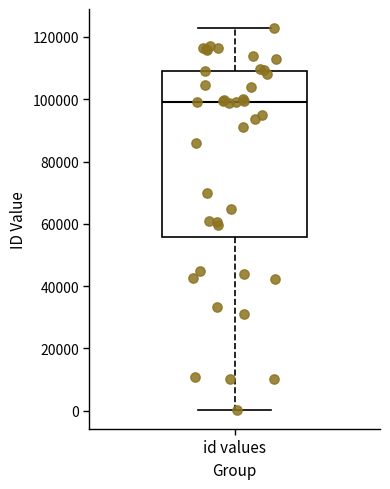

Transcribe this box plot: give where the median line is, the range the box spans, and where the two whiskers end, as read against the y-axis. The values are not printed on the chart, so give them approximately, as read against the axis.

median 98000, box 56000 to 110000, whiskers 0 to 122000